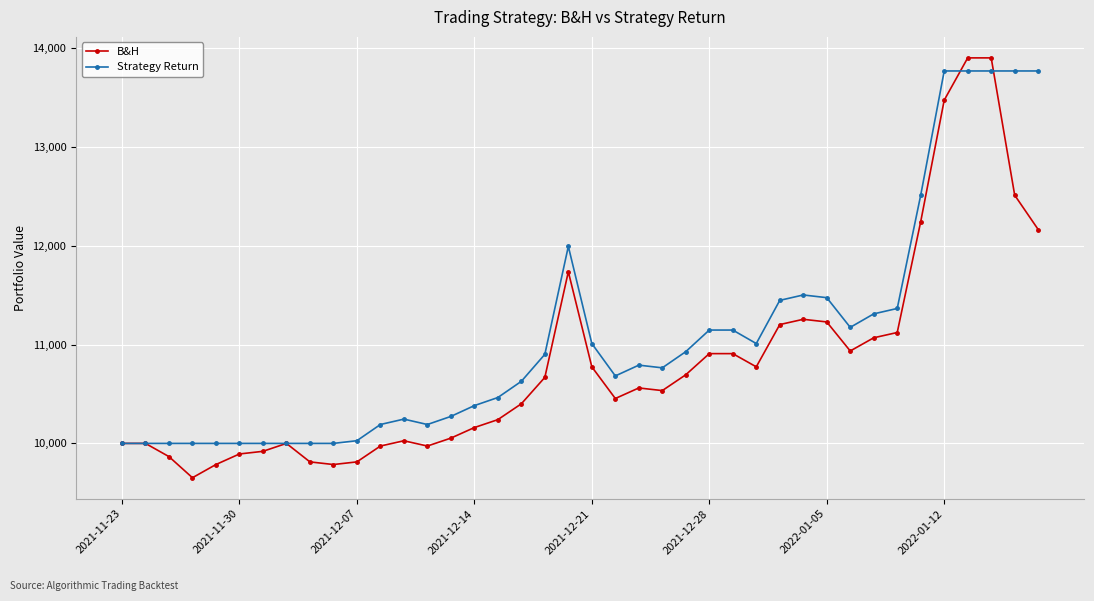

True or false: B&H has more than 0 points higher than both neighbors.

True